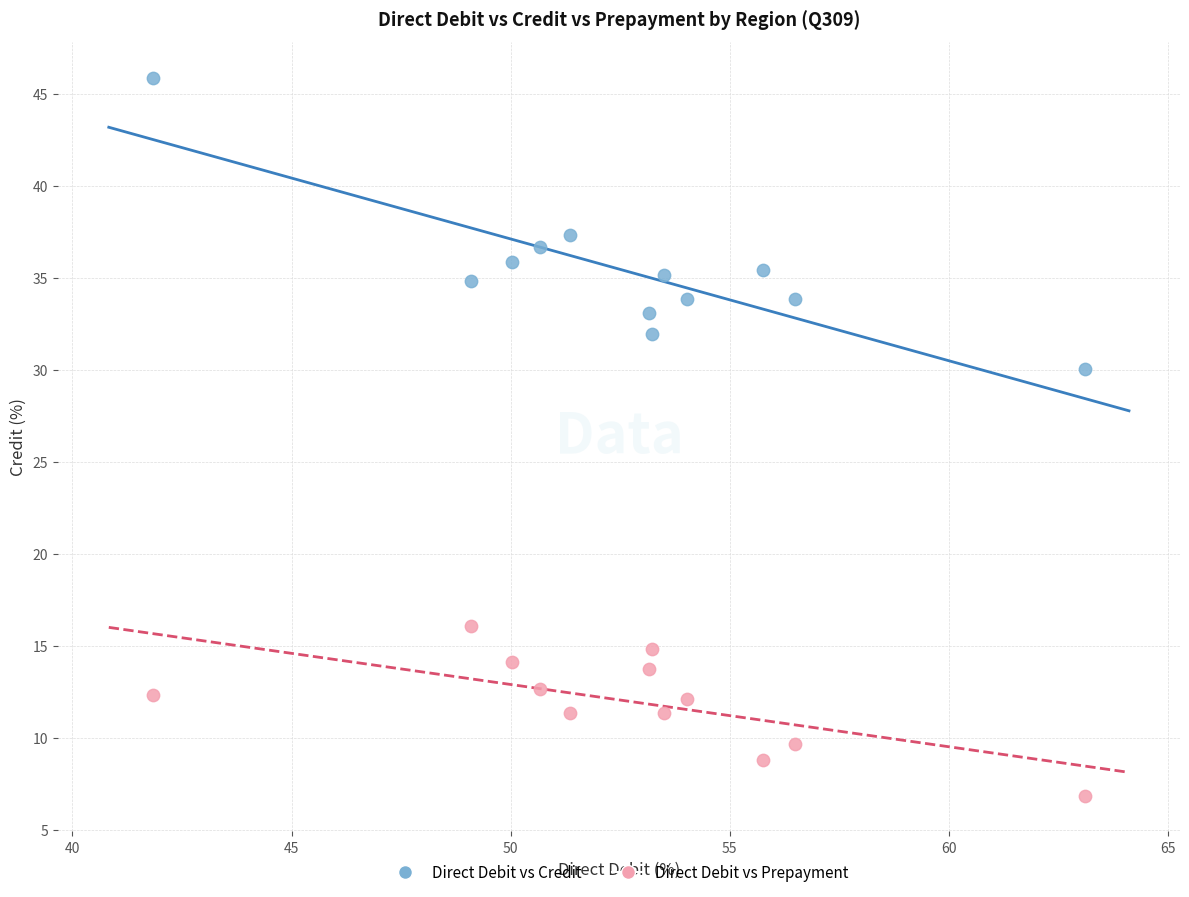

Which series reaches the maximum Y coordinate?

Direct Debit vs Credit